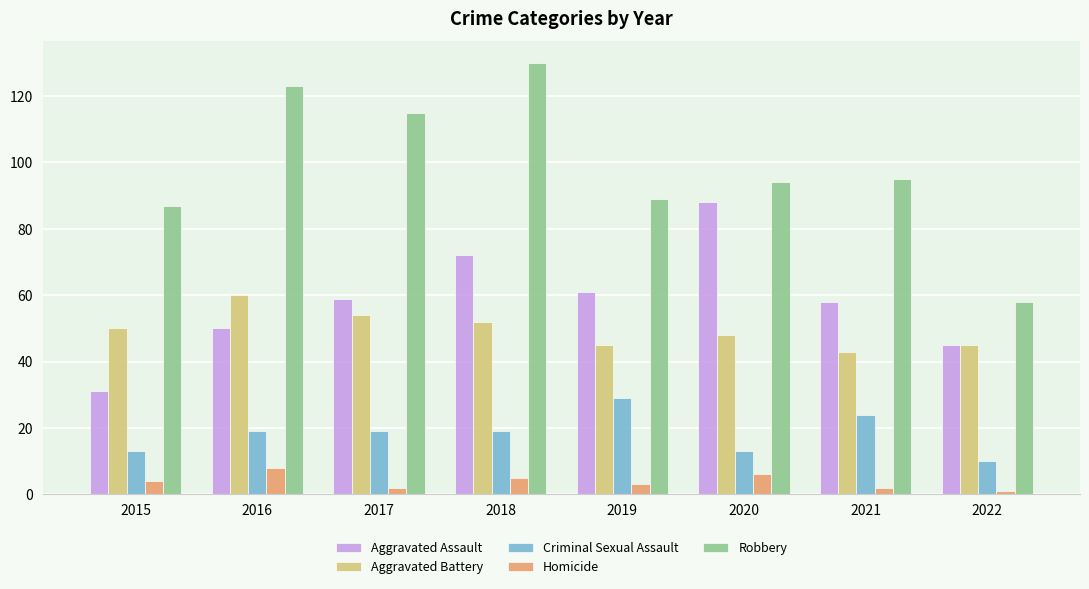

What value does the Robbery series have at 2020?

94